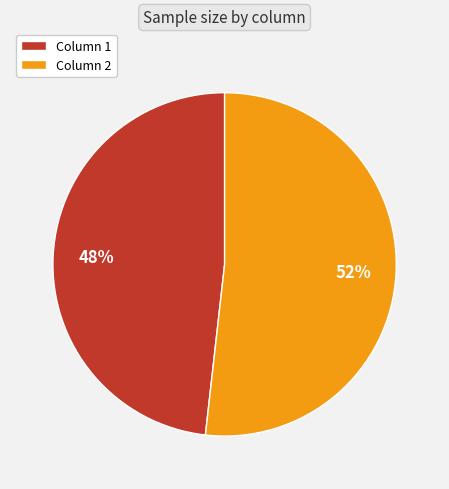

Which has a higher value, Column 2 or Column 1?

Column 2